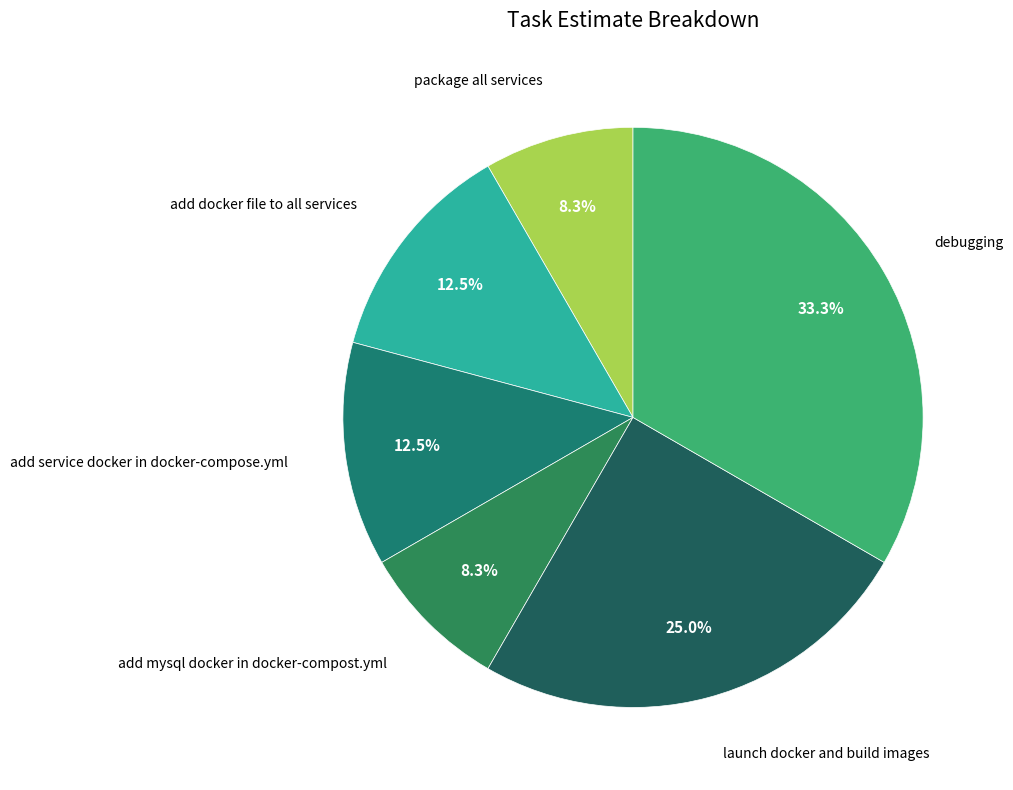

Does package all services represent more than half of the total?

No